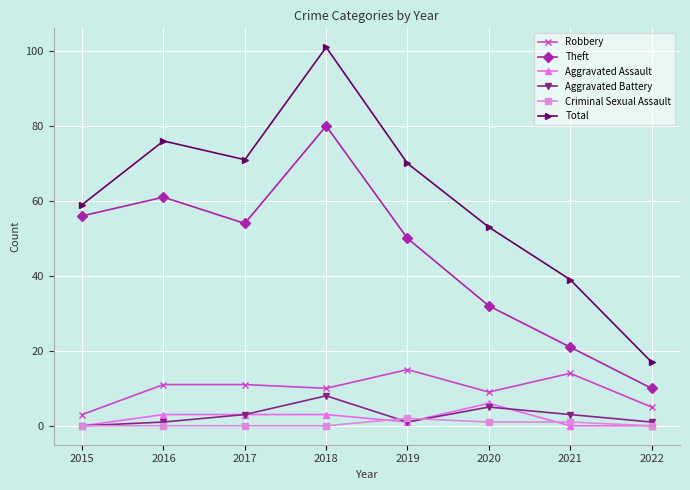

What is the average value of the Total series?

61